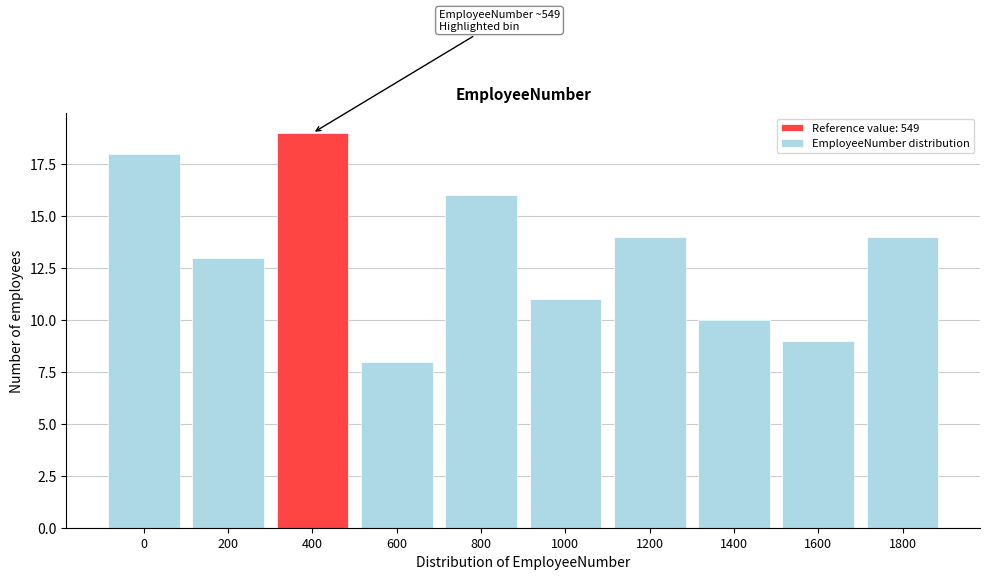

Reading left to right, transcribe all the data shown in this chart.

18	13	19	8	16	11	14	10	9	14